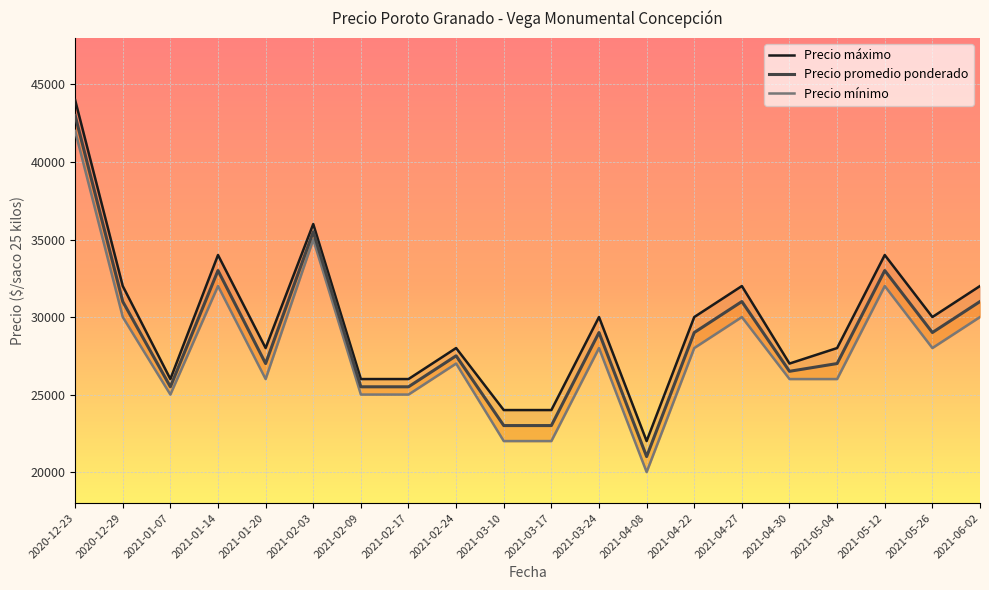

Is it true that Precio mínimo equals 32000 at 2021-05-12?

True